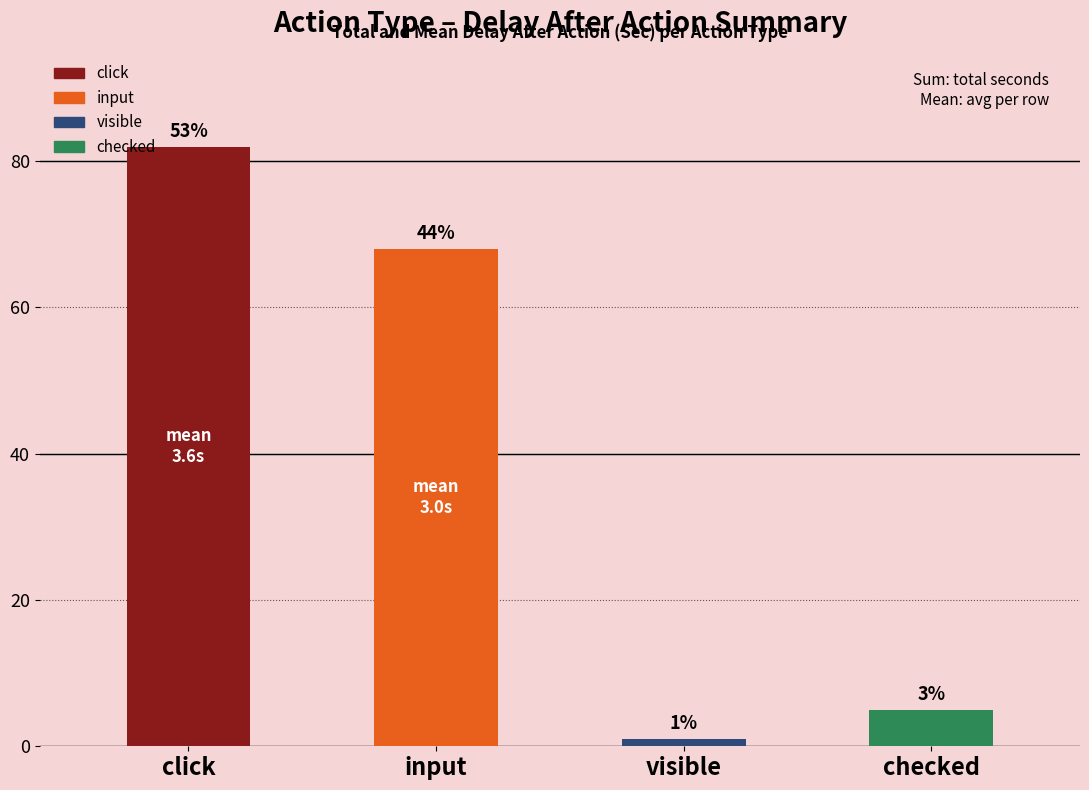

How many bars are there in total?

4